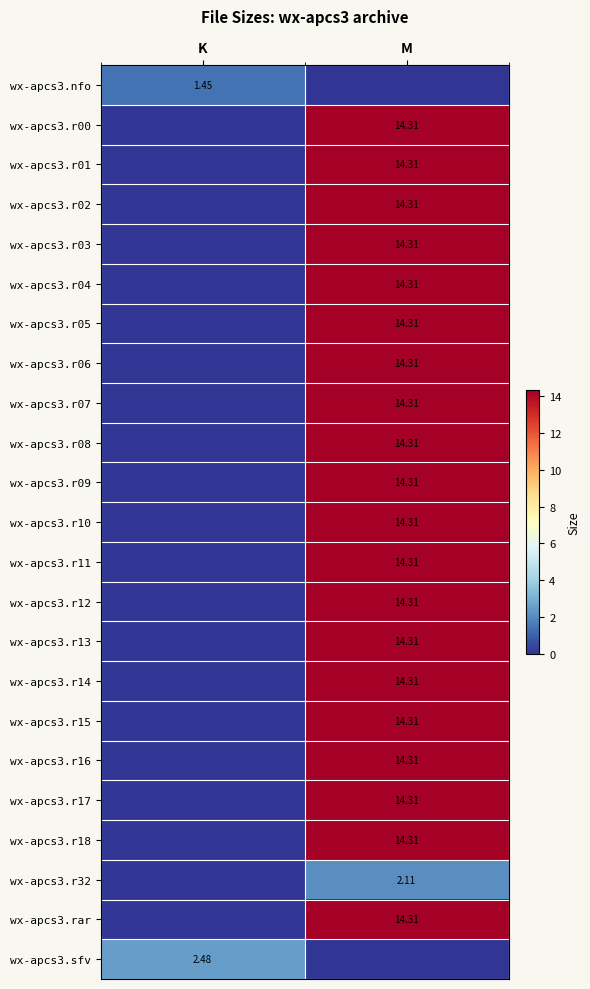

What is the sum of the wx-apcs3.r06 values at K and M?

14.3